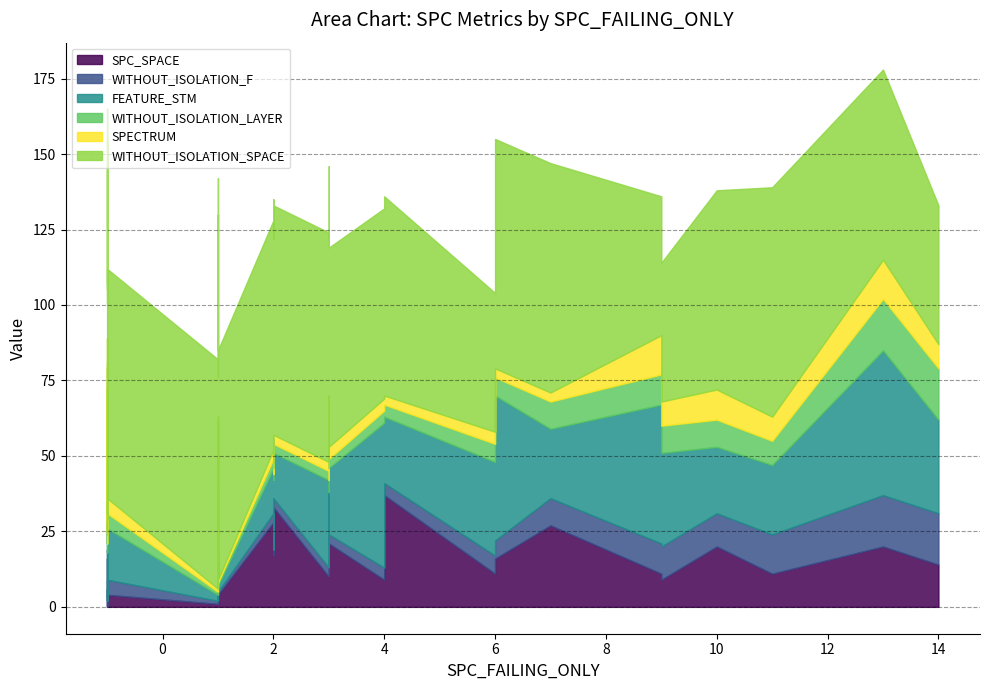

List the series in order of their peak value, highest first.

WITHOUT_ISOLATION_SPACE, FEATURE_STM, SPC_SPACE, WITHOUT_ISOLATION_F, WITHOUT_ISOLATION_LAYER, SPECTRUM